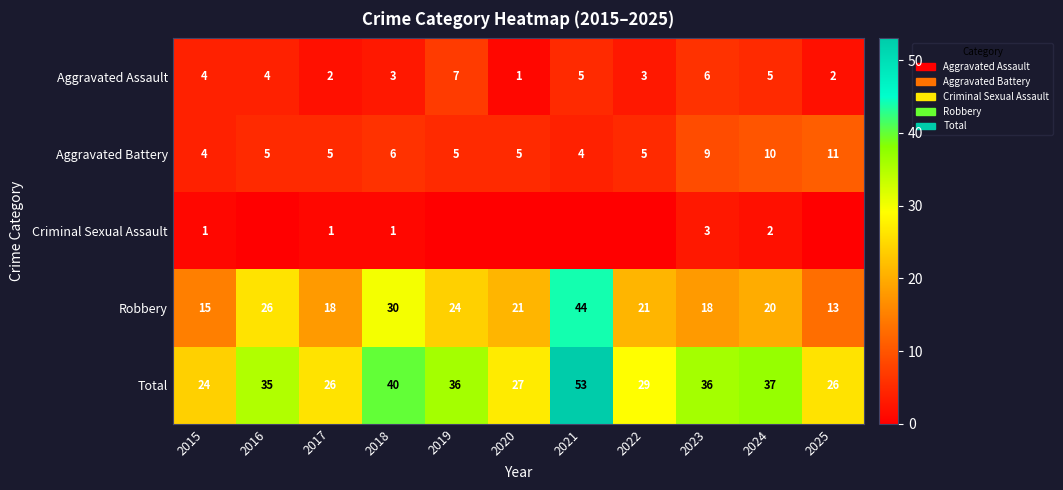

Is it true that Aggravated Assault equals 6 at 2016?

False